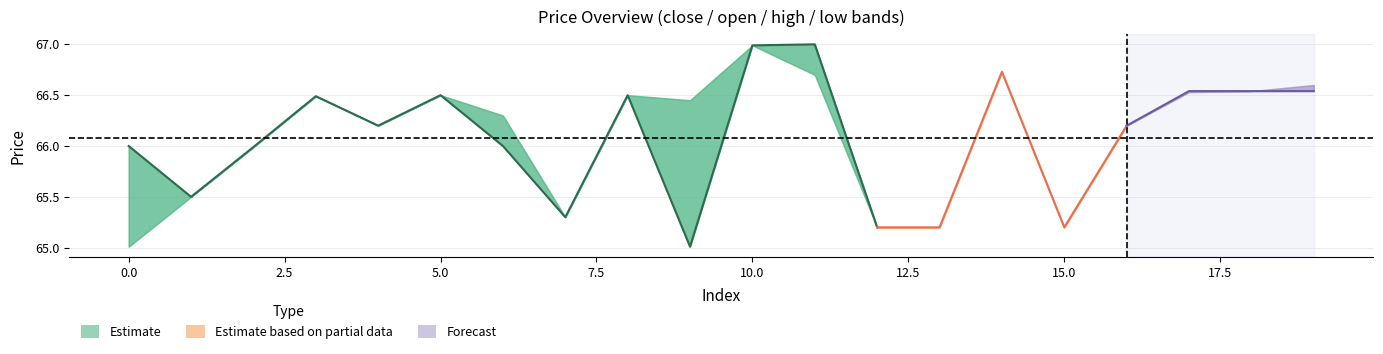

What is the difference between the CMO values at 15 and 16?

1.0